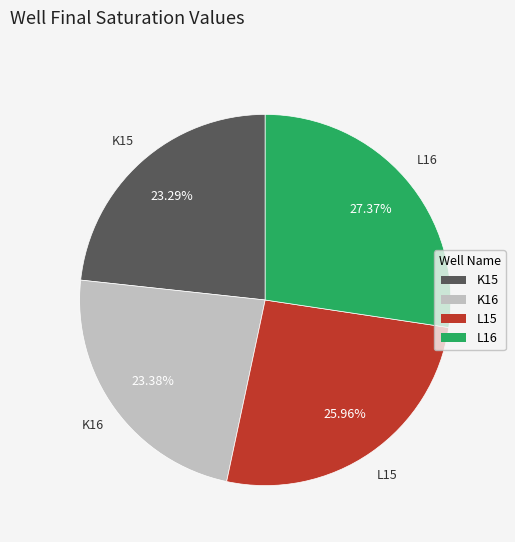

Is the sum of K16 and L15 greater than half?

No